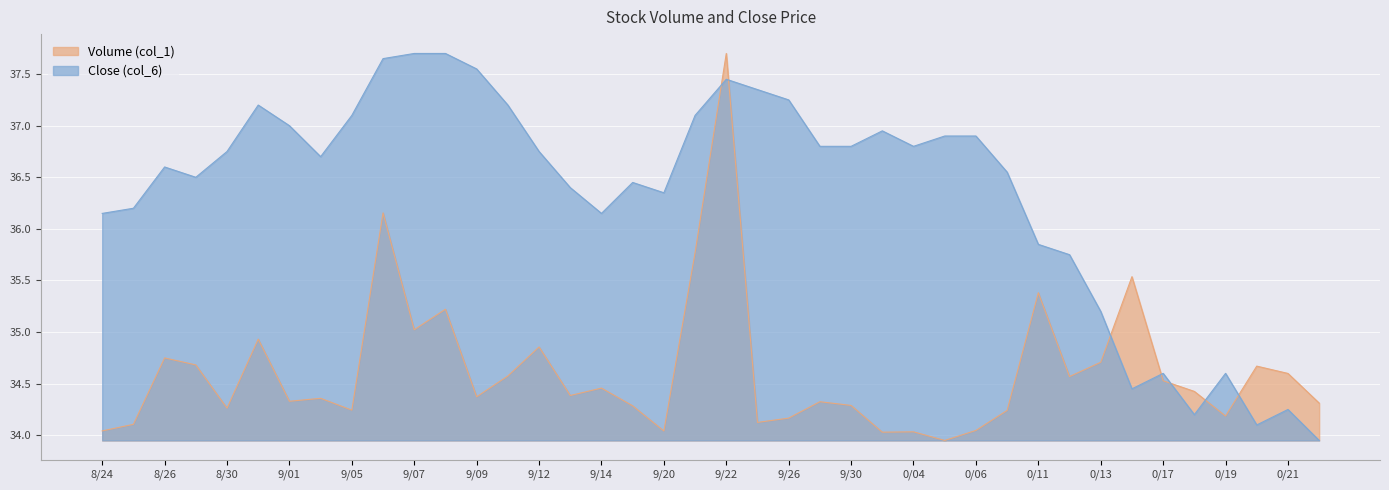

Reading right to left, list all the values displayed in this chart.

Volume (col_1): 34.3	34.6	34.7	34.2	34.4	34.5	35.5	34.7	34.6	35.4	34.2	34.0	34.0	34.0	34.0	34.3	34.3	34.2	34.1	37.7	35.8	34.0	34.3	34.5	34.4	34.9	34.6	34.4	35.2	35.0	36.2	34.2	34.4	34.3	34.9	34.3	34.7	34.7	34.1	34.0
Close (col_6): 34.0	34.2	34.1	34.6	34.2	34.6	34.5	35.2	35.8	35.9	36.5	36.9	36.9	36.8	37.0	36.8	36.8	37.2	37.4	37.5	37.1	36.4	36.5	36.1	36.4	36.8	37.2	37.5	37.7	37.7	37.6	37.1	36.7	37.0	37.2	36.8	36.5	36.6	36.2	36.1